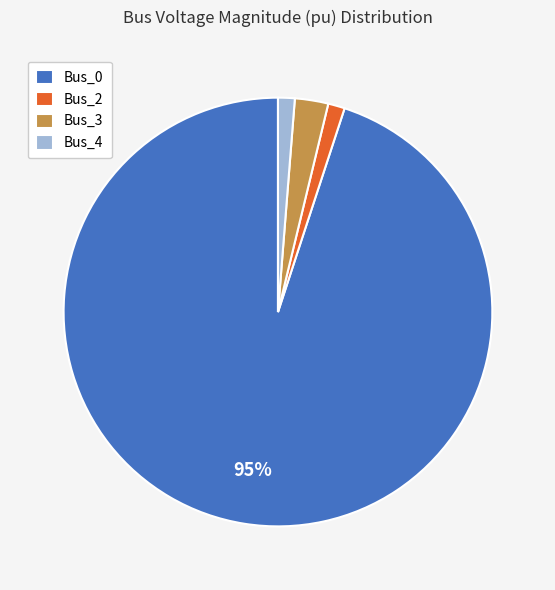

Is there a majority slice in this chart?

Yes